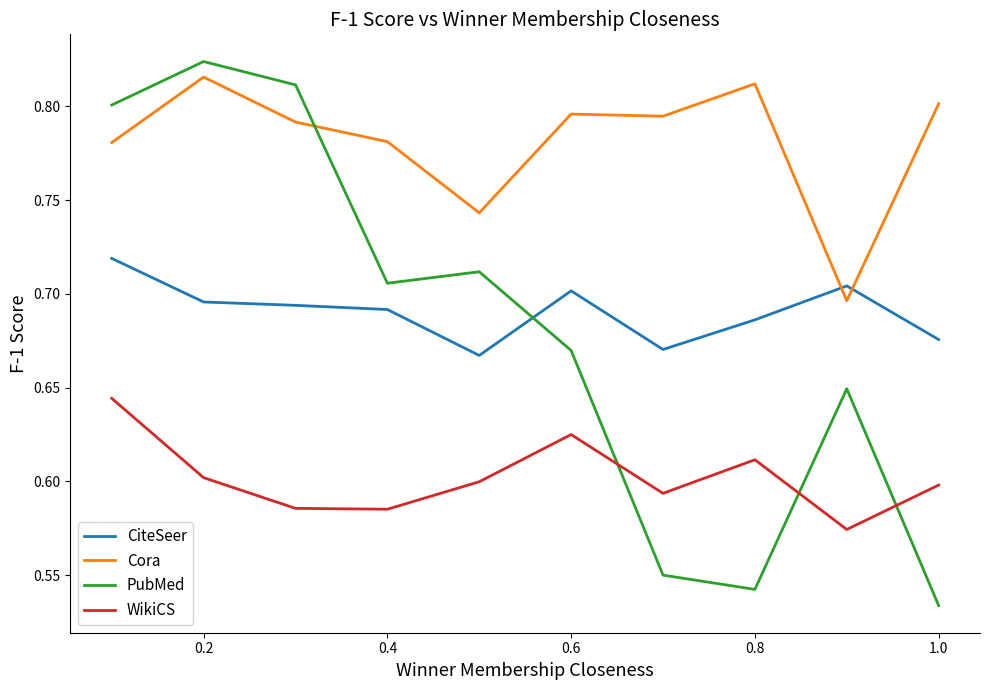

Which series has the largest total across all categories?

Cora